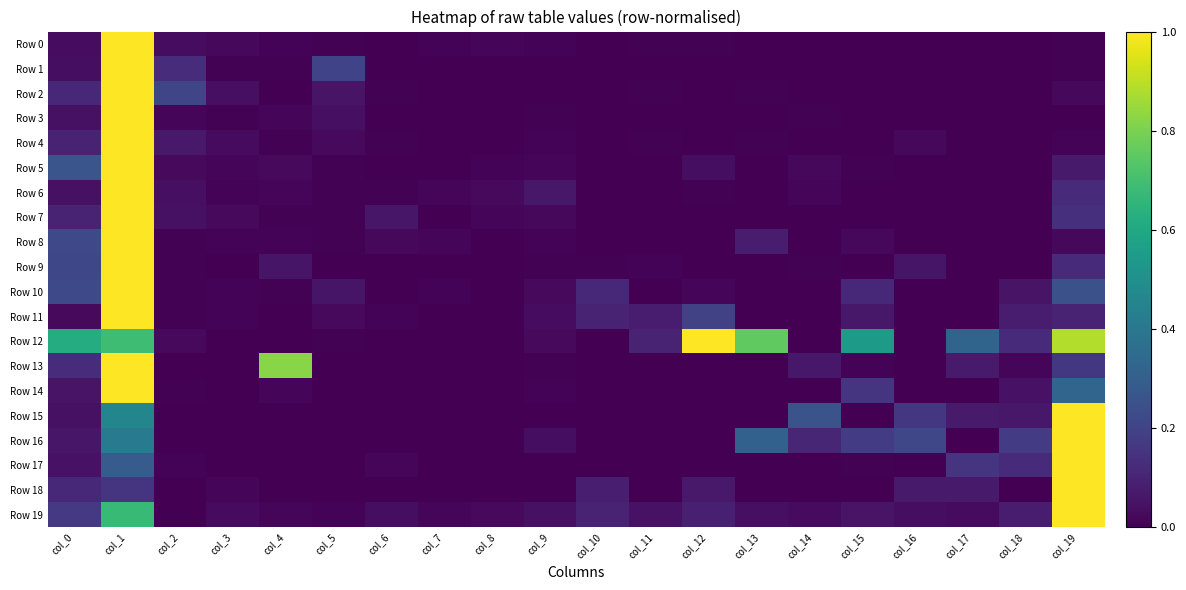

Which category has the highest value across all series?

col_1